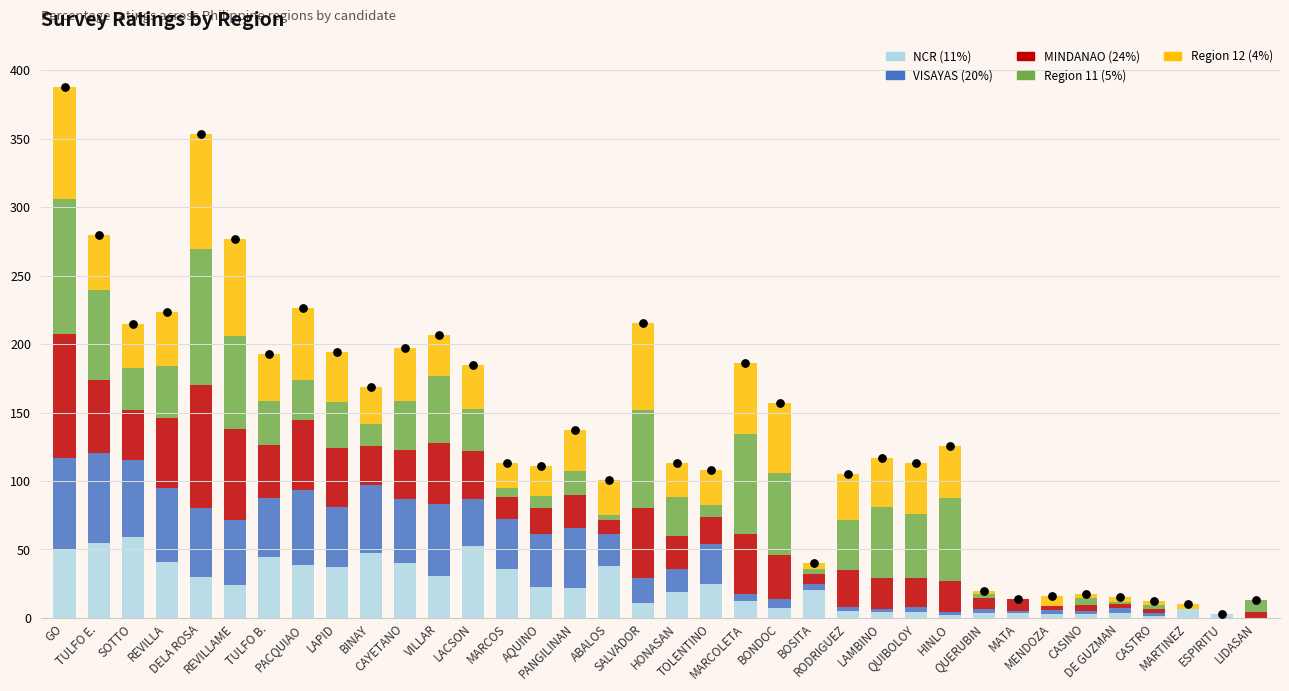

Is the value of NCR (11%) at REVILLAME greater than the value of VISAYAS (20%) at LACSON?

No